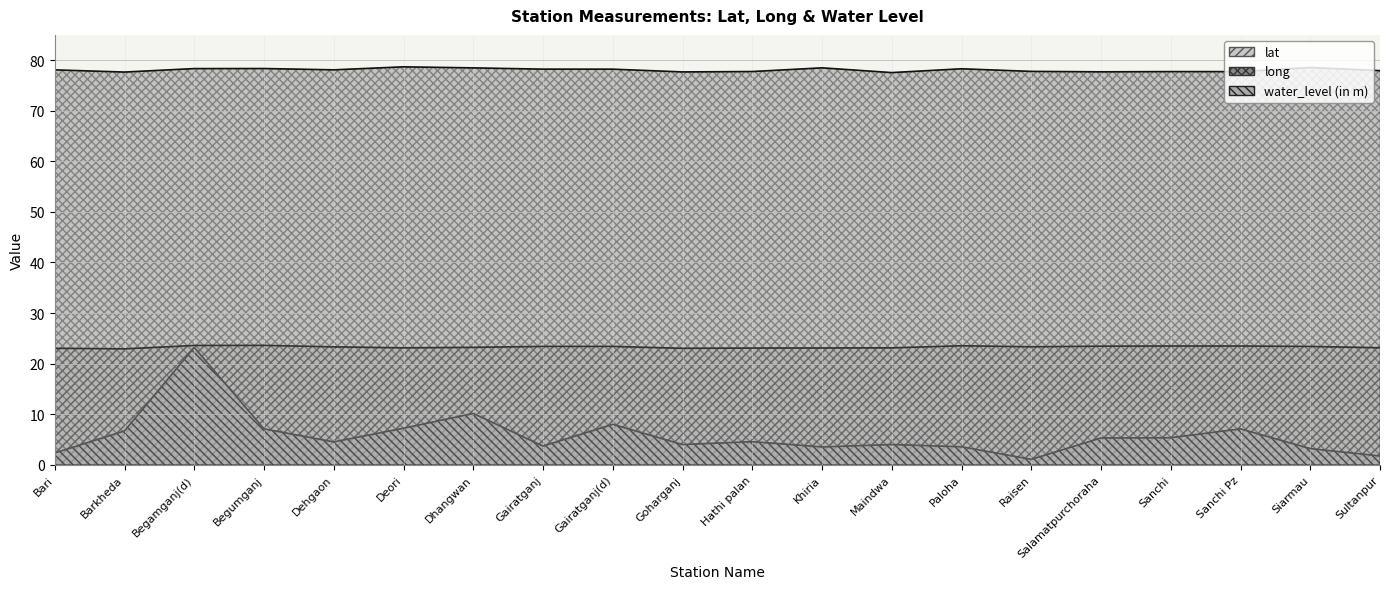

Which has a higher value, Goharganj or Dehgaon?

Dehgaon